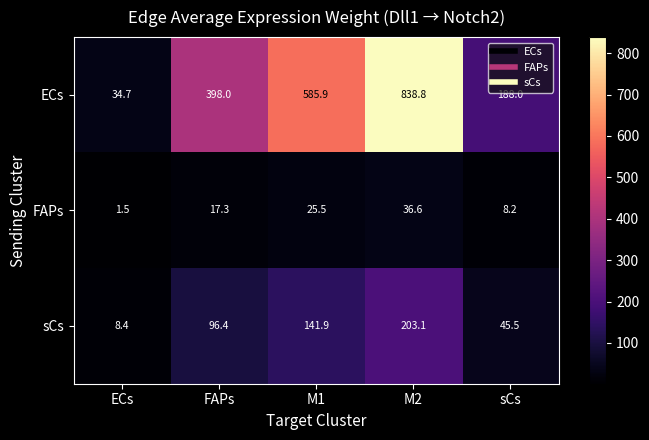

Rank the series by their average value, from lowest to highest.

FAPs, sCs, ECs